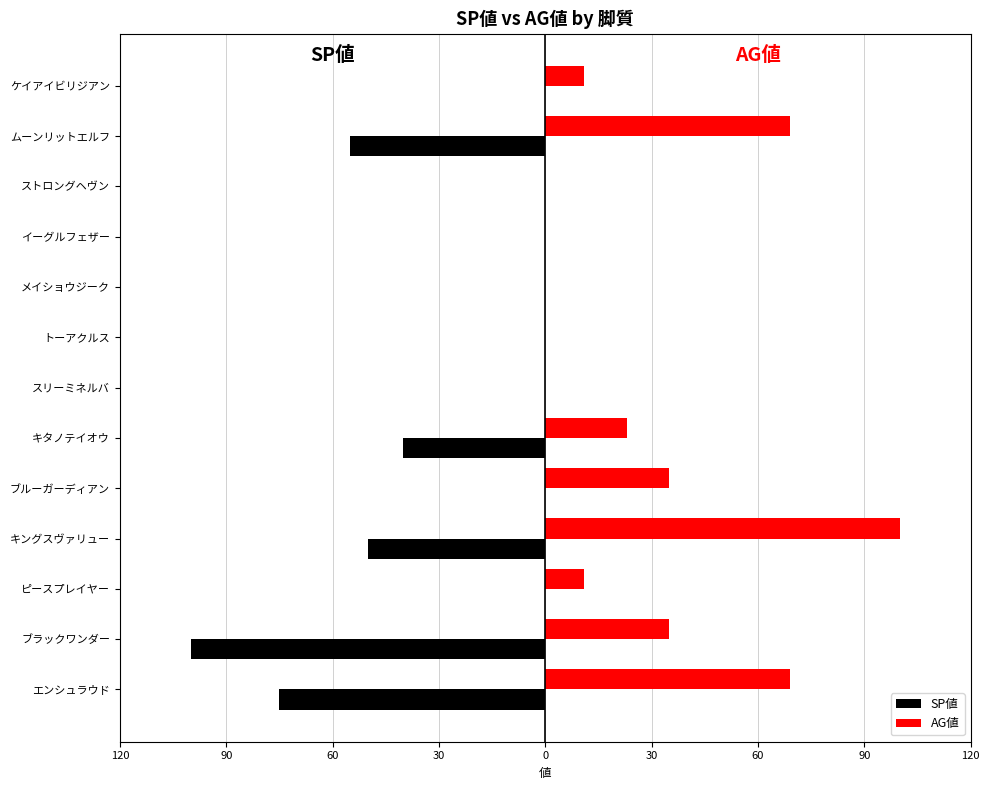

What are all the series names shown in the legend?

SP値, AG値